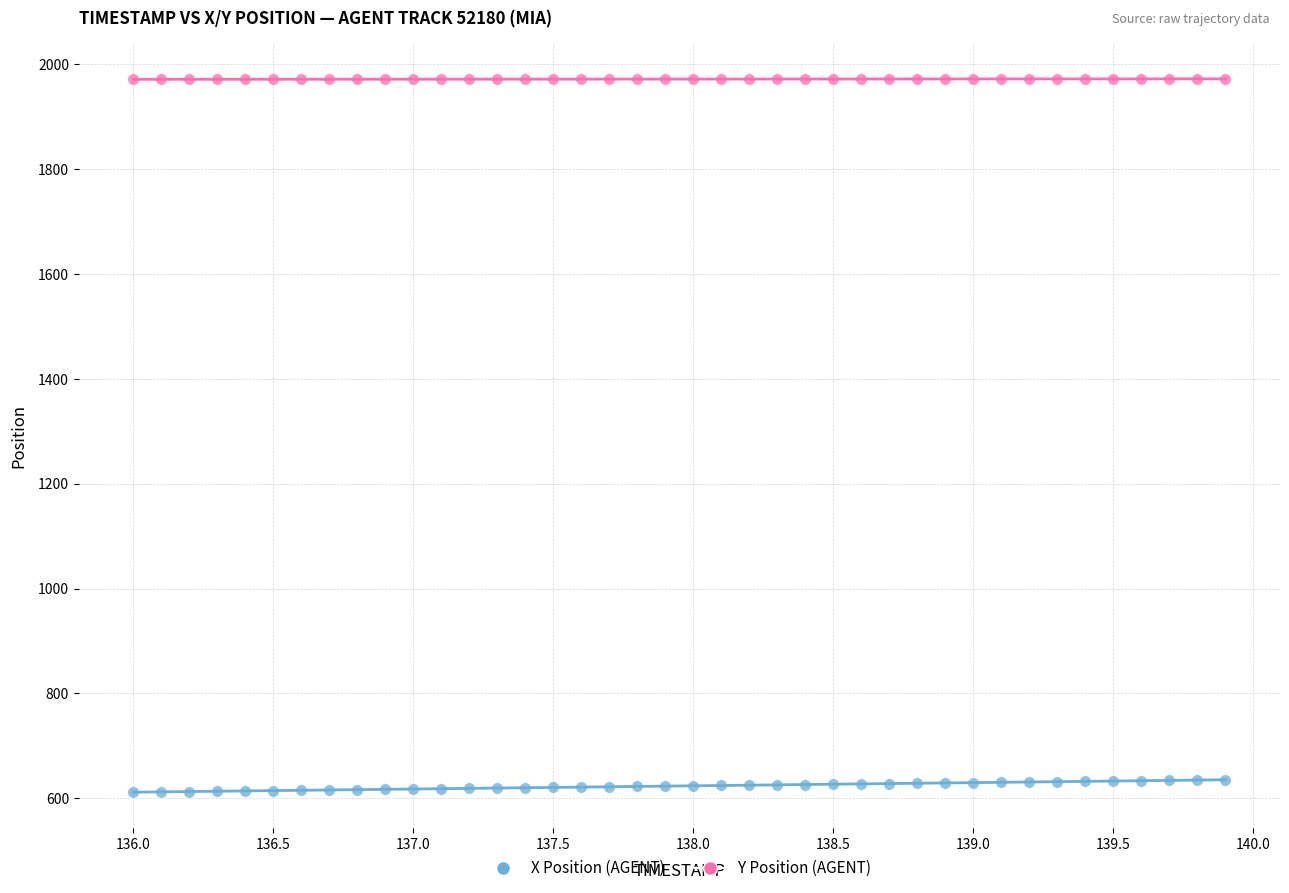

Which series contains the lowest Y value?

X Position (AGENT)